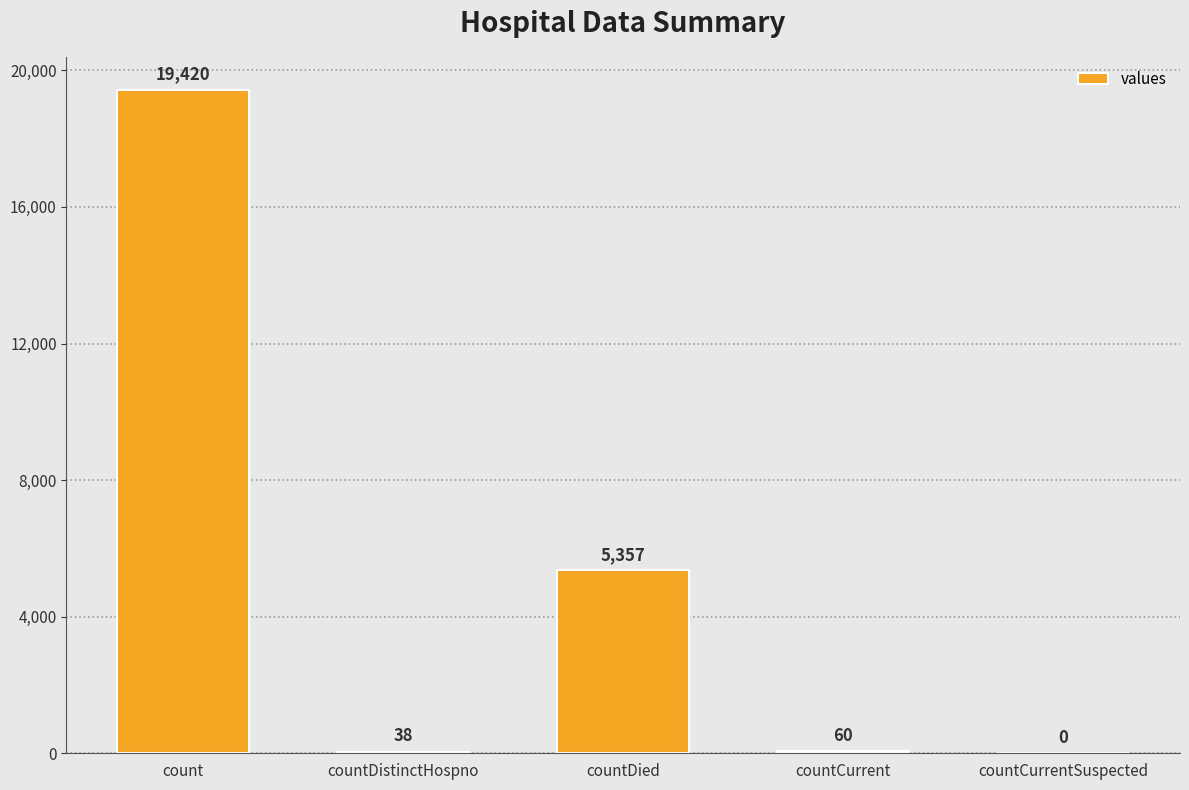

What is the ratio of the value at countDied to the value at countDistinctHospno?

141.0